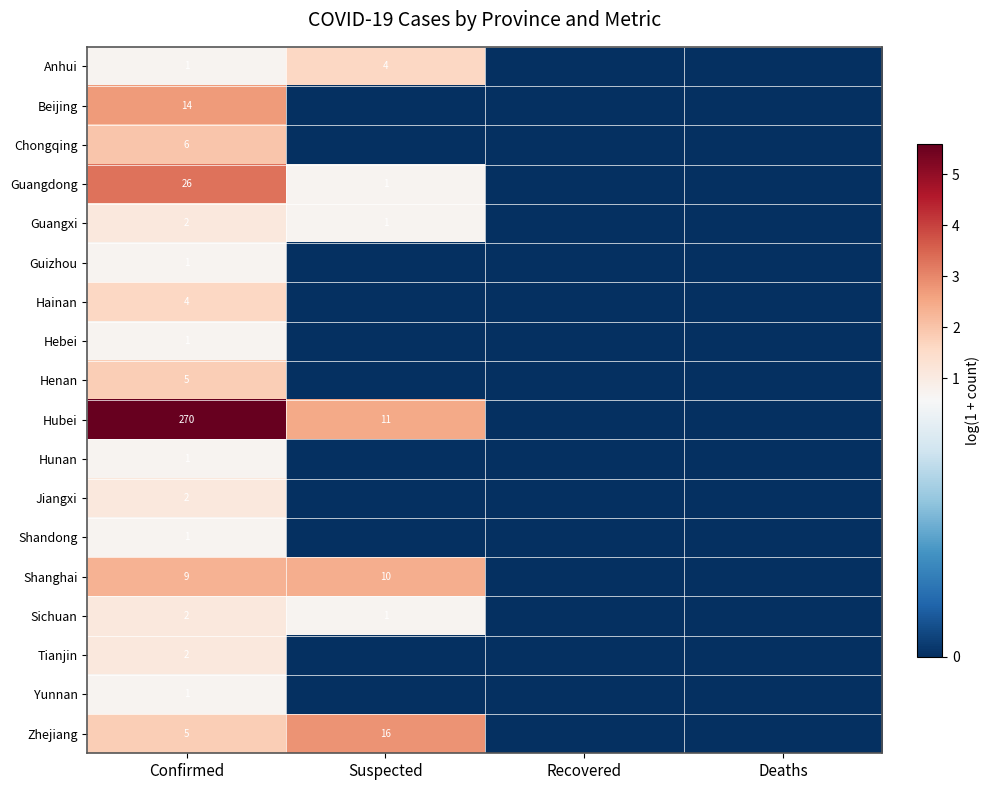

True or false: Tianjin has a value of 2 at Confirmed.

True